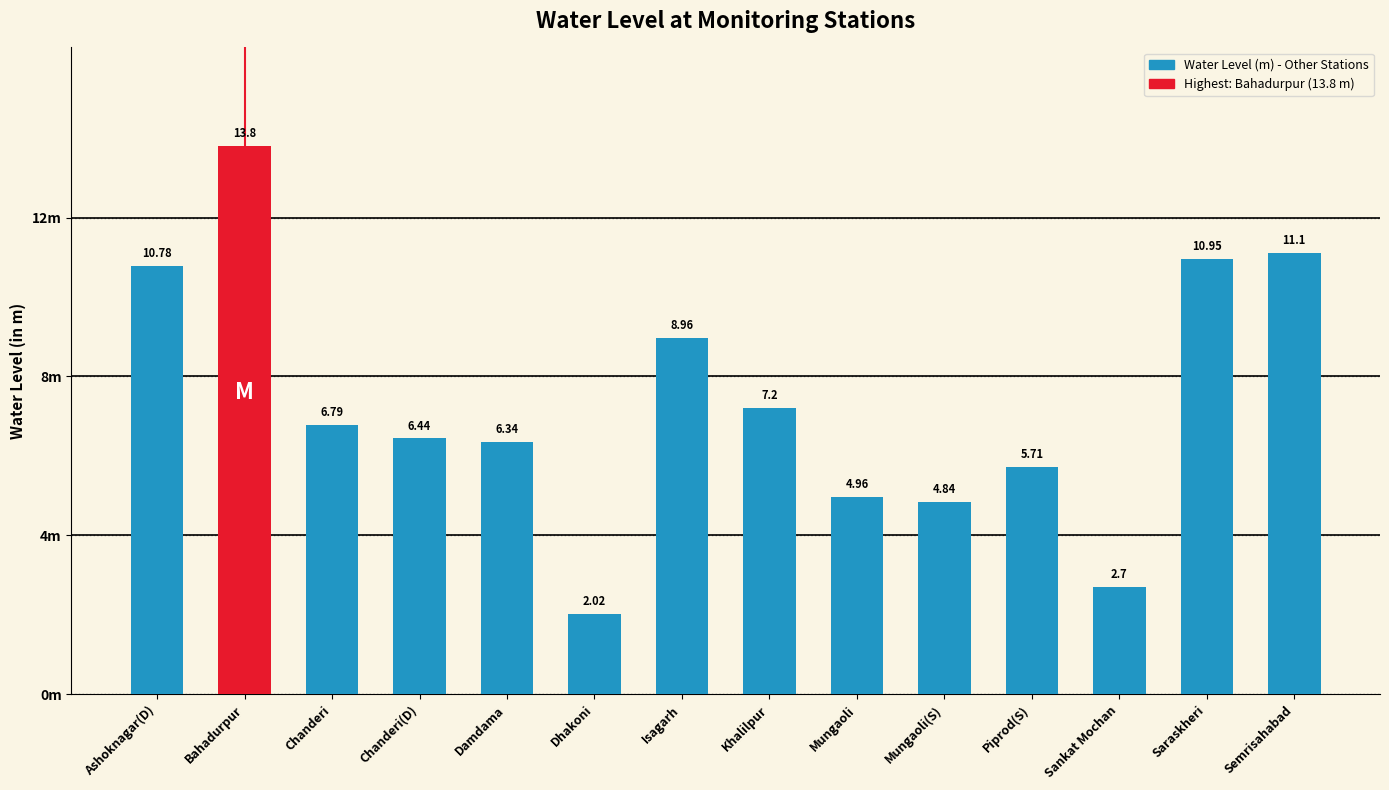

At which label is the value closest to 7?

Khalilpur